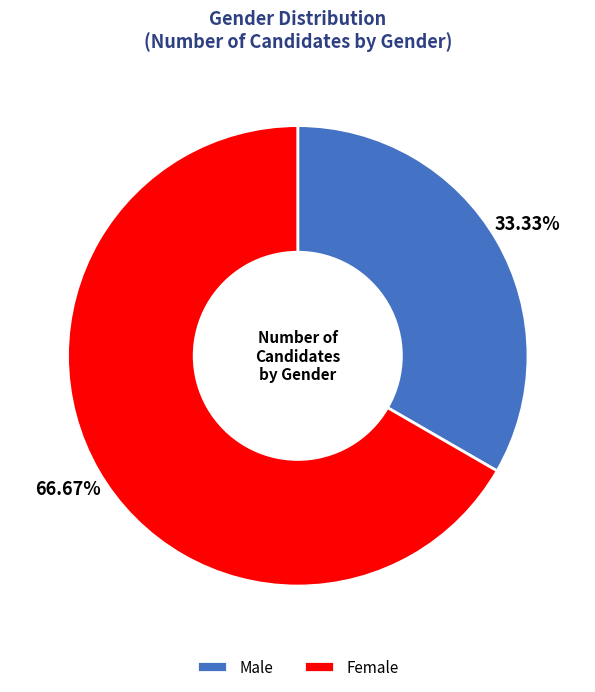

Which category has the biggest portion of the pie?

Female